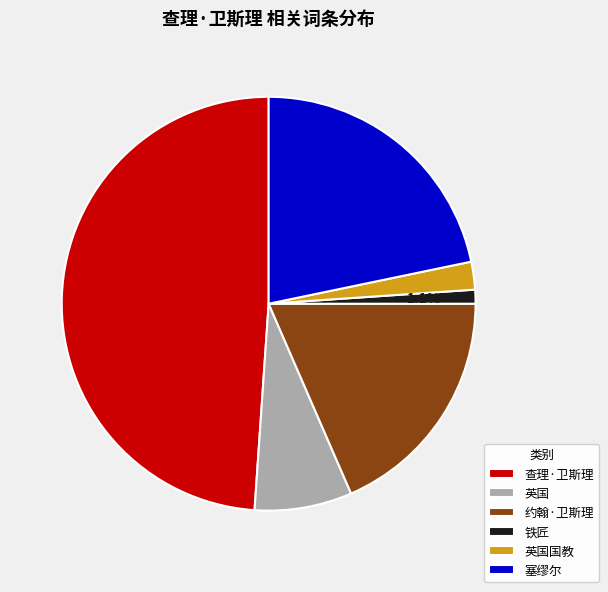

Which slice is the smallest?

铁匠